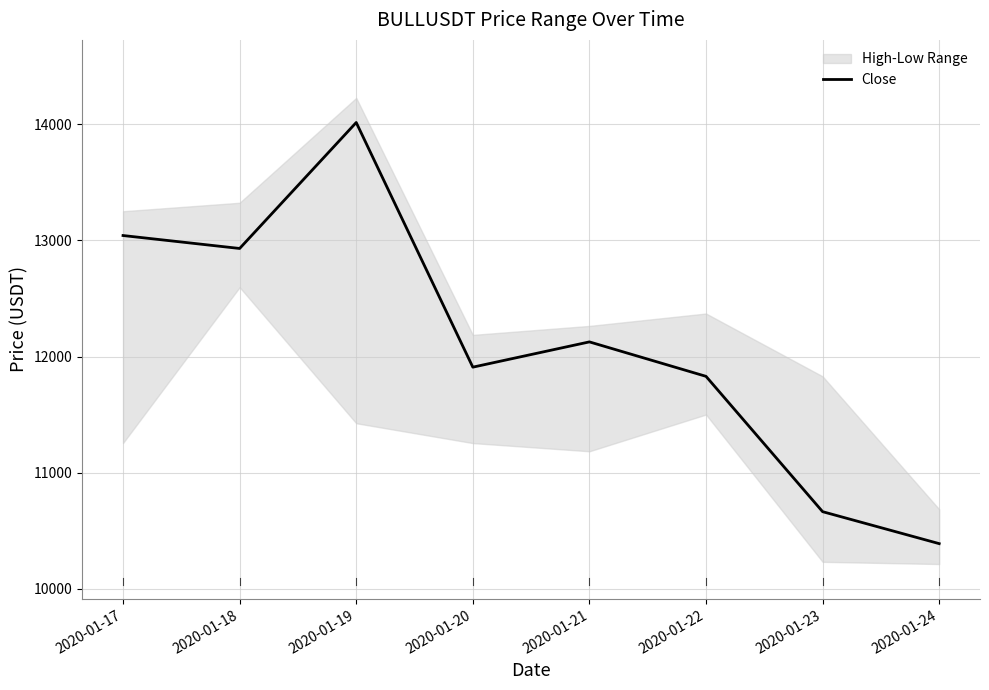

Which label corresponds to the smallest value in the chart?

2020-01-24